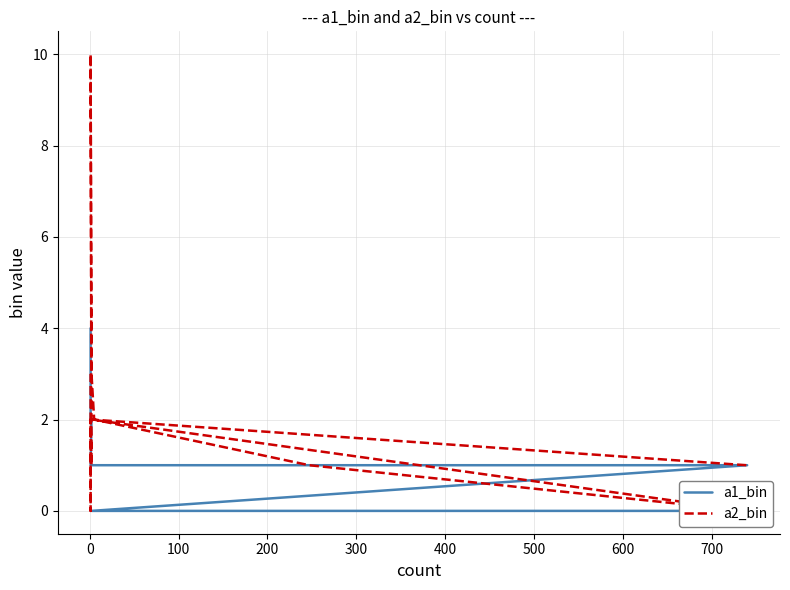

Reading left to right, transcribe all the data shown in this chart.

a1_bin: 0	0	1	1	1	1	1	2	2	3	4
a2_bin: 1	2	0	1	2	3	10	1	2	0	3